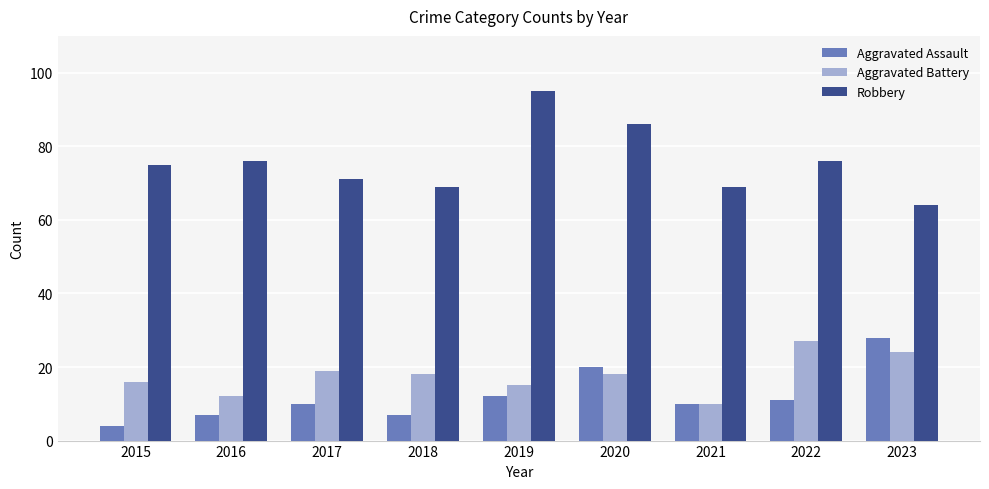

What value does the Aggravated Battery series have at 2017?

19